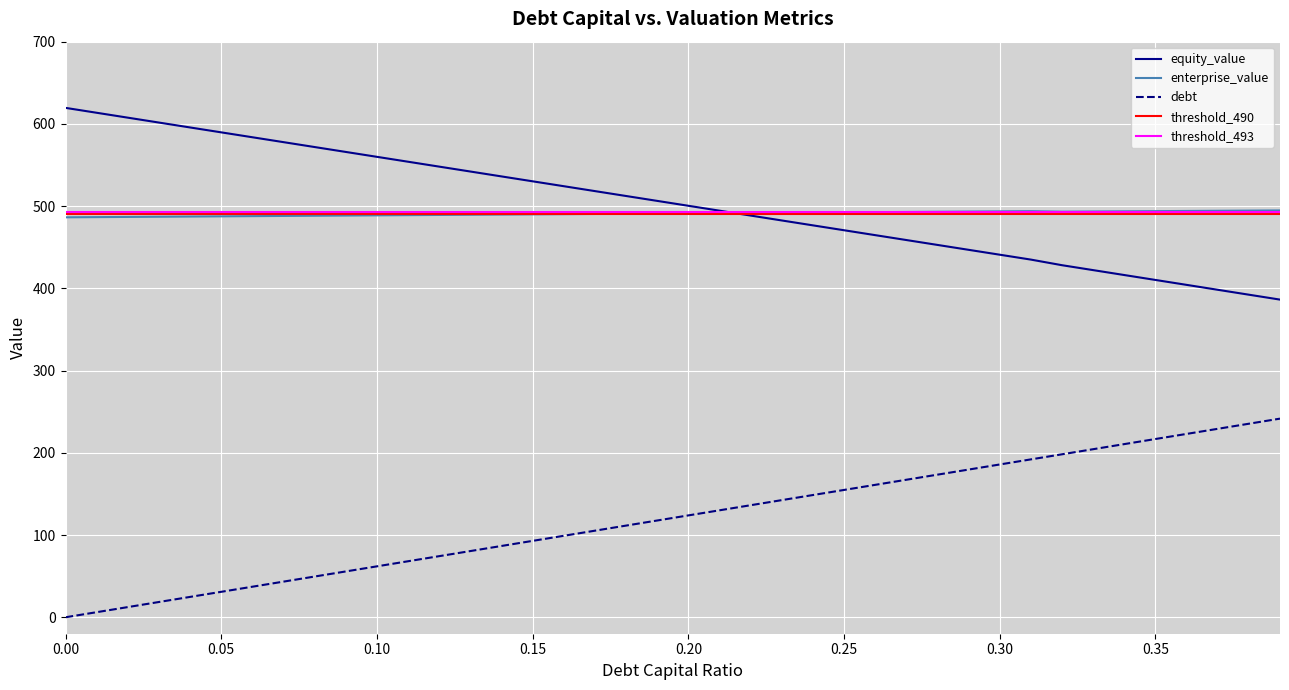

Which series has the largest total across all categories?

equity_value